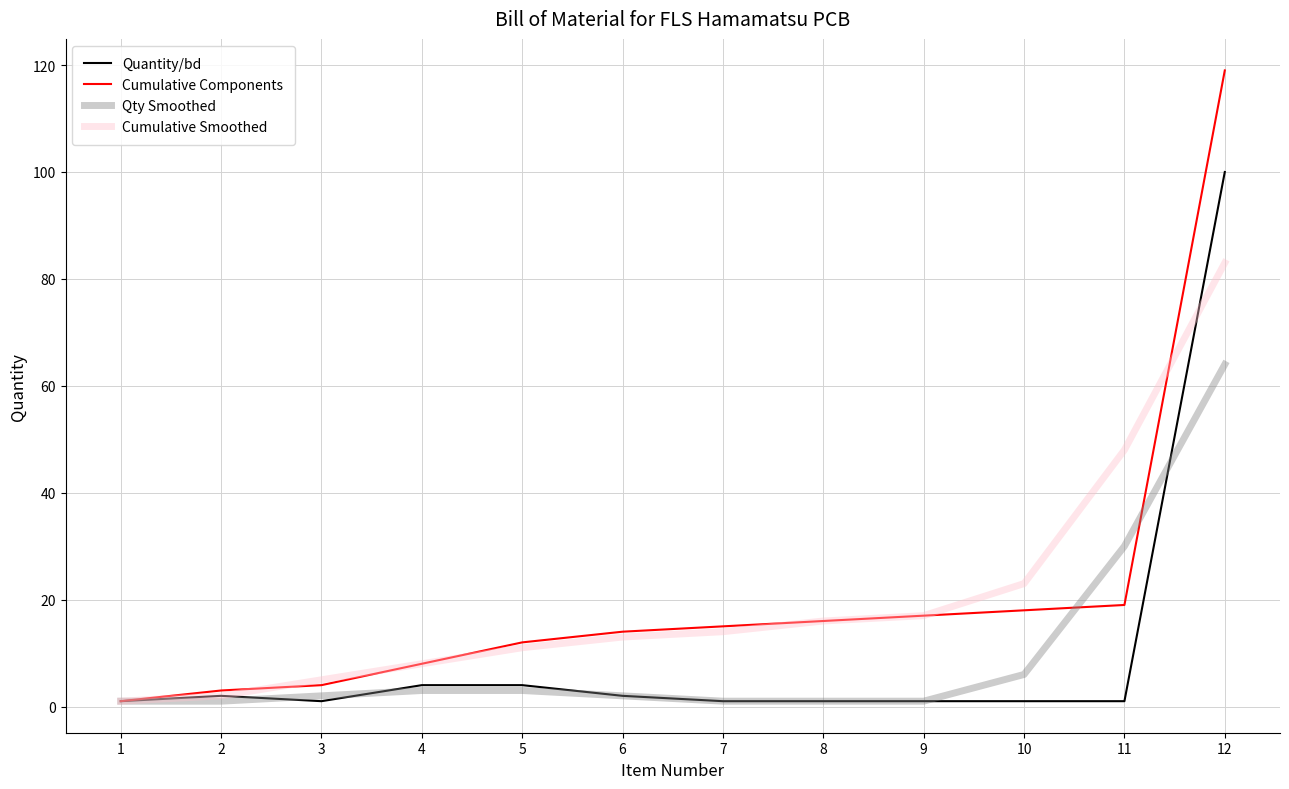

True or false: Cumulative Smoothed has a value of 16 at 8.

True